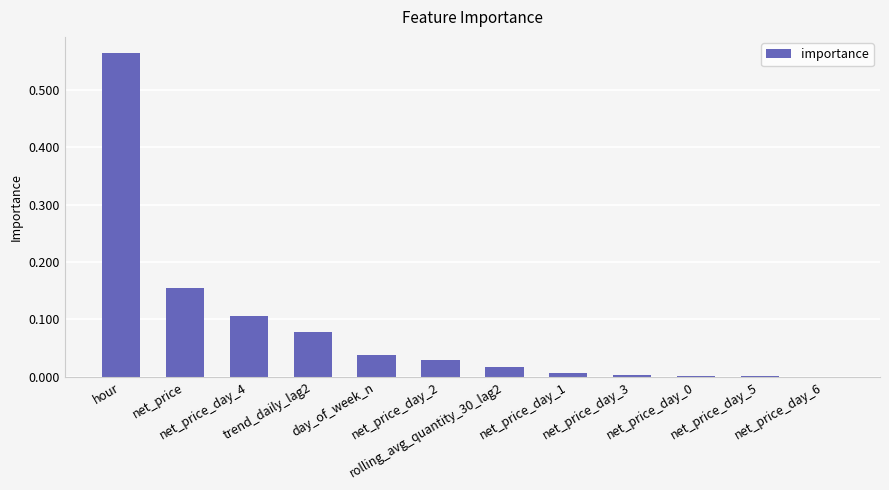

What is the sum of all values?

1.0